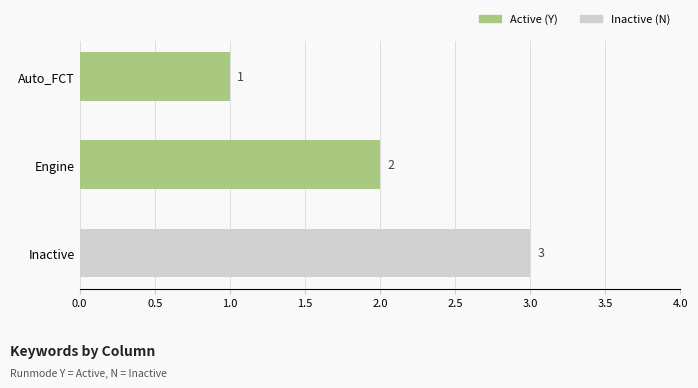

What is the sum of all values?

6